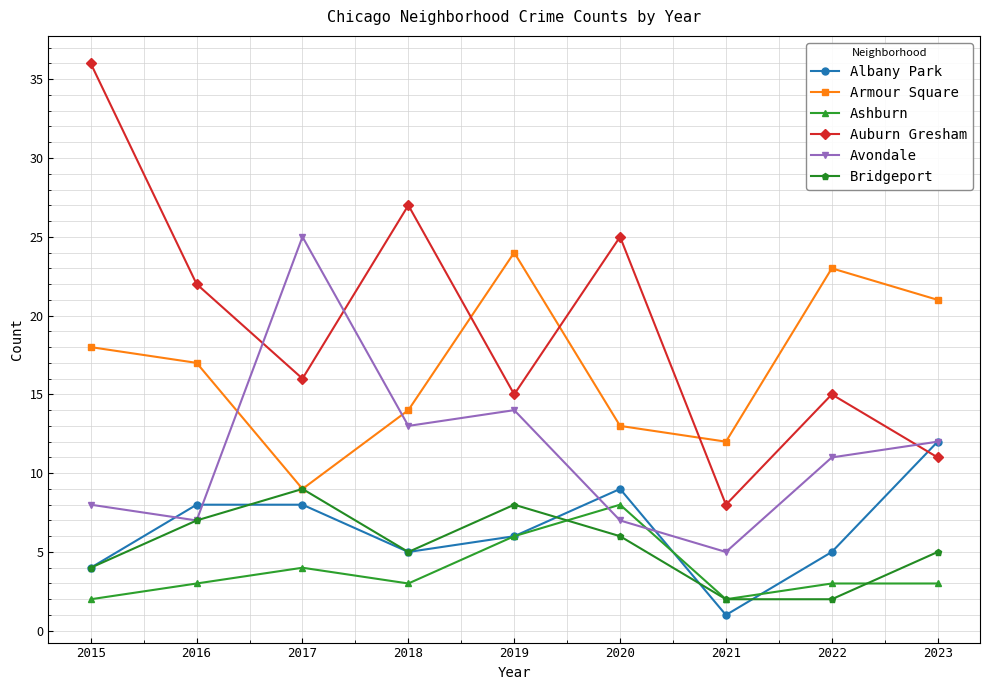

True or false: Ashburn and Armour Square intersect in this chart.

False